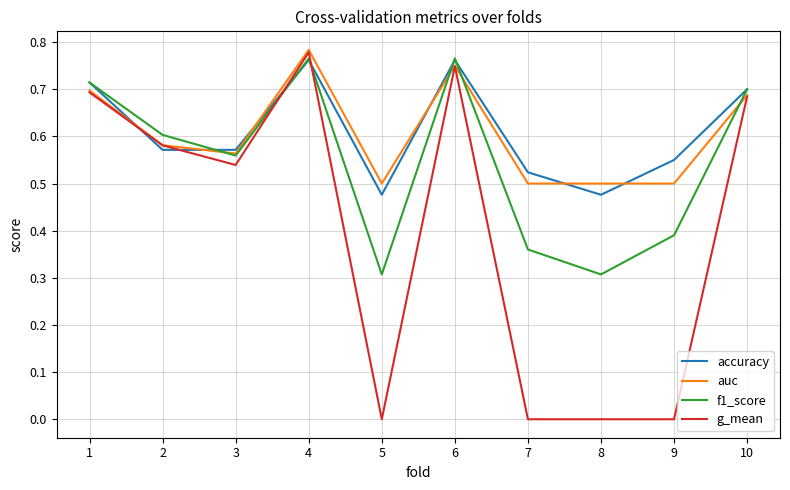

Which series changed the most between 1 and 3?

f1_score